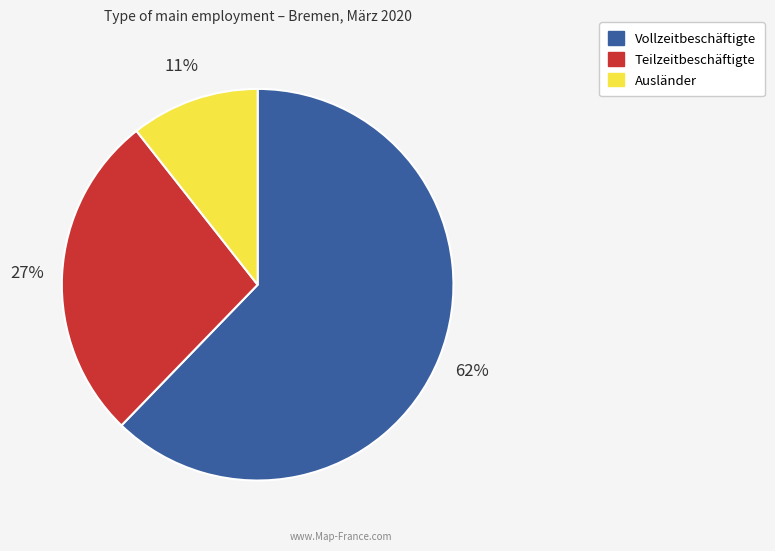

To the nearest percent, what is the difference between the Vollzeitbeschäftigte and Teilzeitbeschäftigte slice percentages?

35%